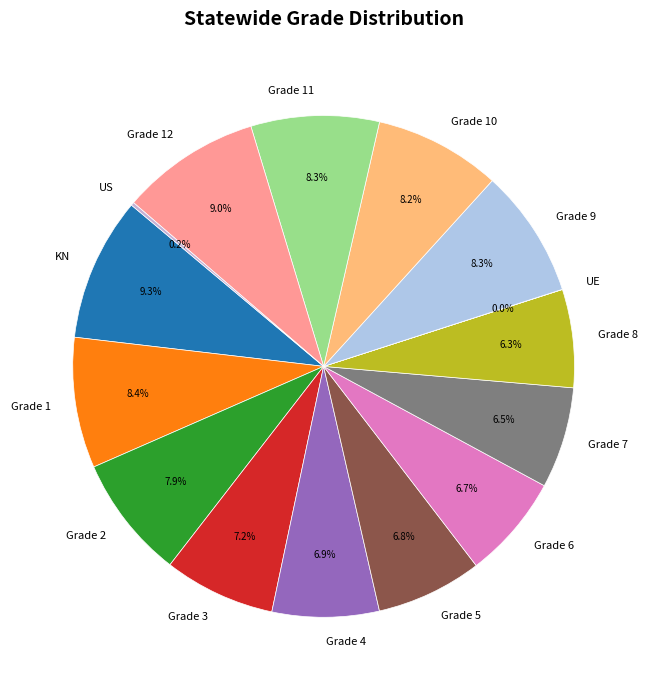

To the nearest percent, what is the difference between the Grade 1 and Grade 8 slice percentages?

2%